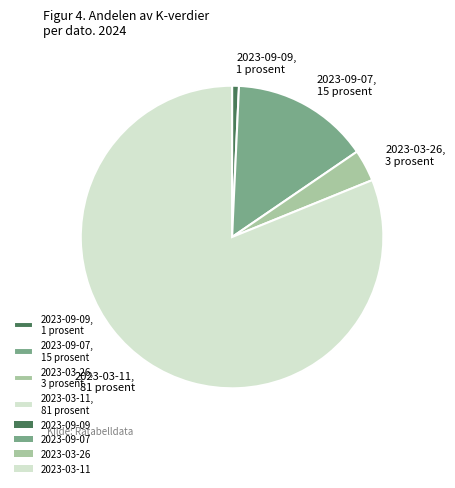

Do 2023-03-26, 3 prosent and 2023-09-07, 15 prosent together represent more than half of the pie?

No